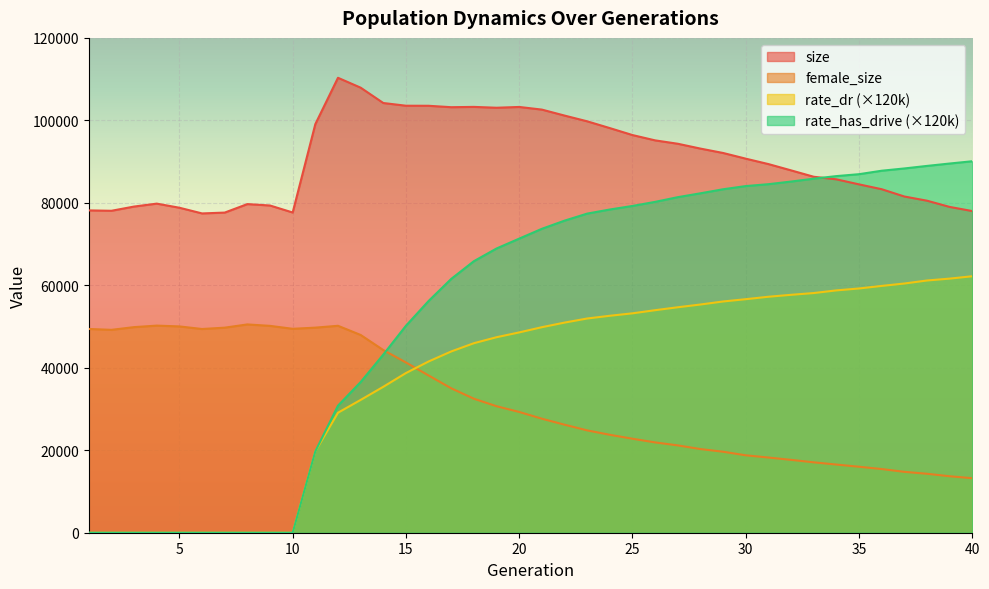

The female_size series shows 26197.0 at 22. True or false?

True